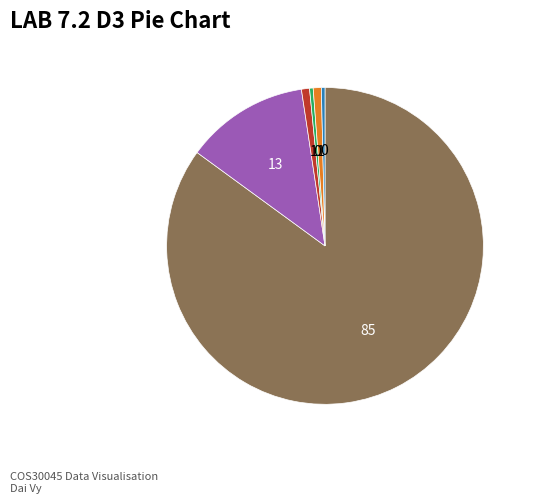

Count the number of slices in the pie.

6